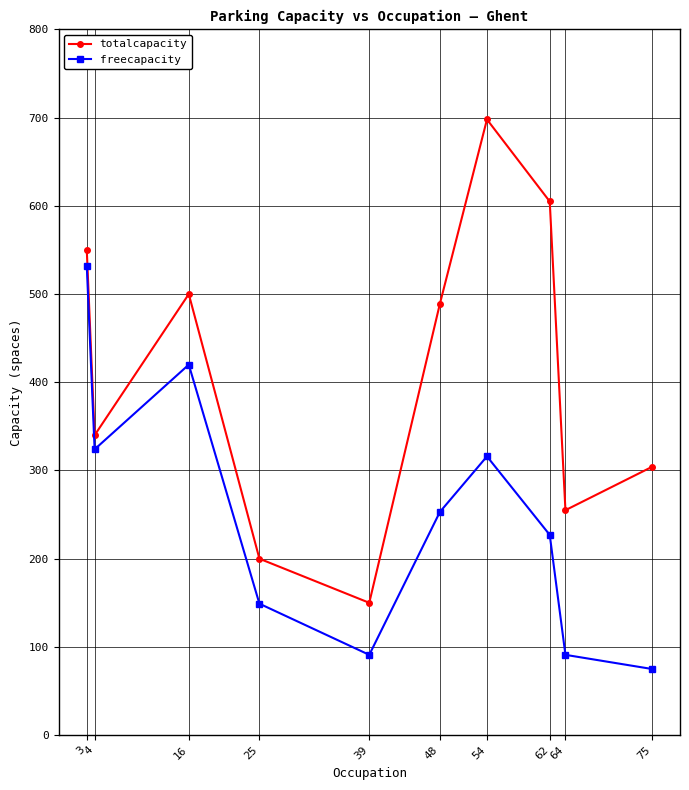

At which category is the sum across all series the highest?

3